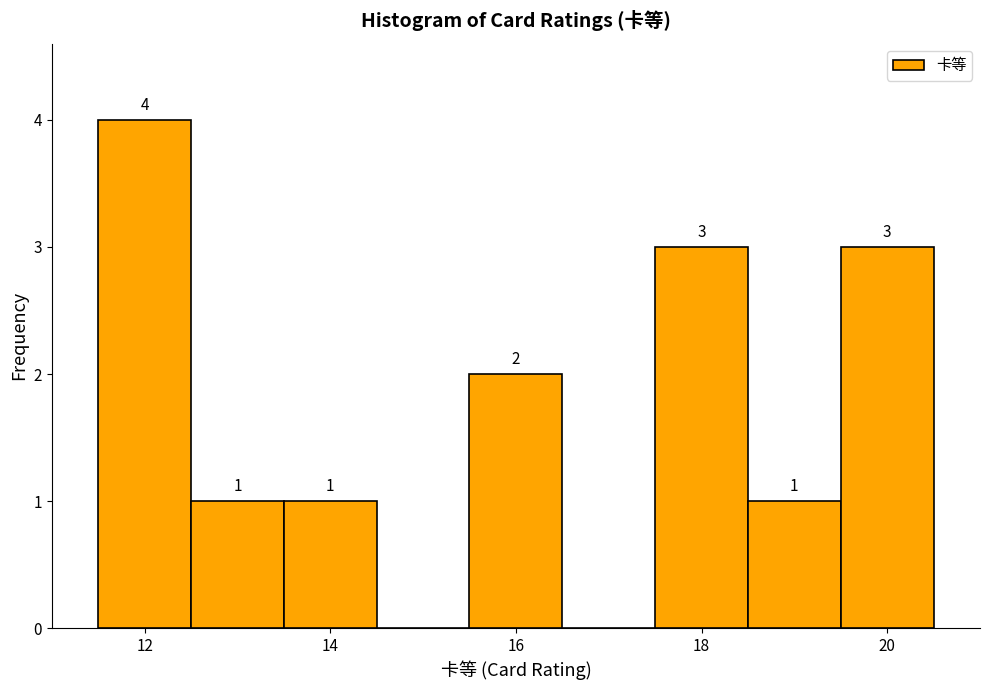

Which range on the x-axis has the tallest bar?

11.5 to 12.5